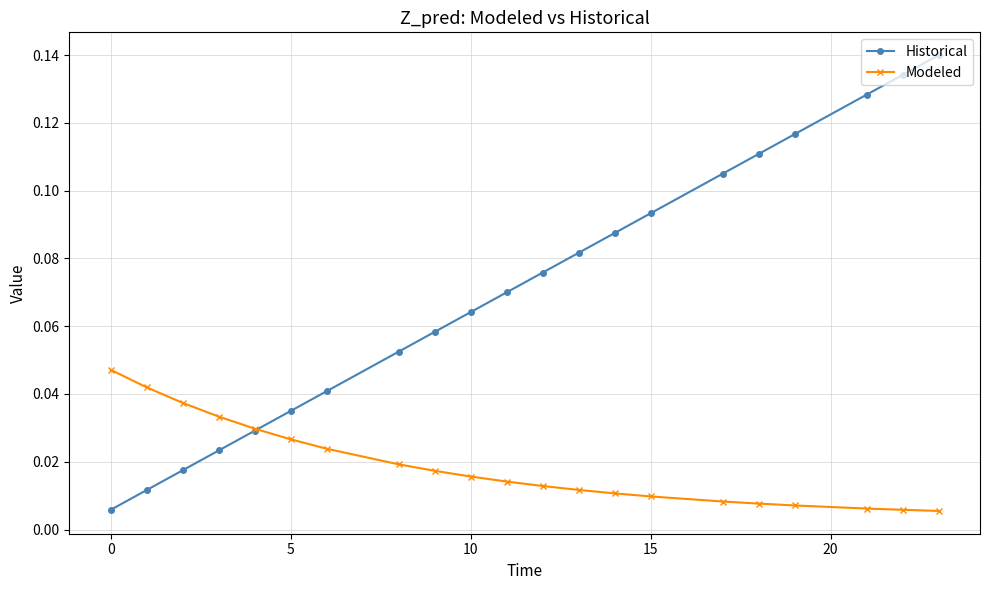

Rank the series by their maximum value, from lowest to highest.

Modeled, Historical